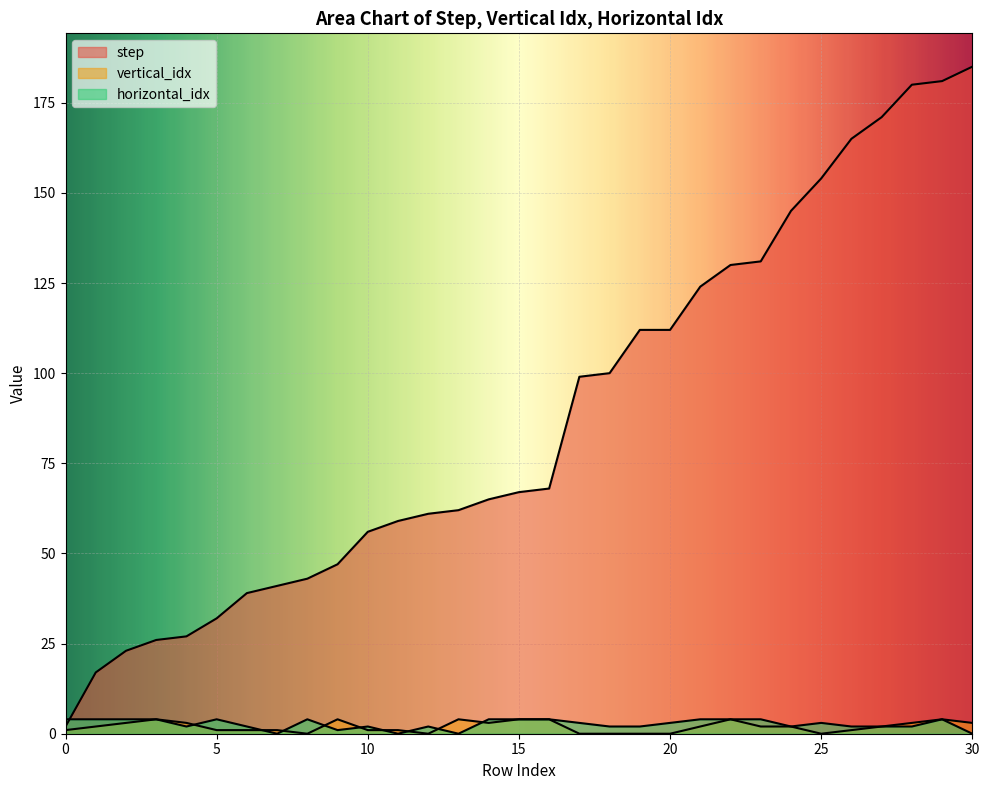

What are all the series names shown in the legend?

step, vertical_idx, horizontal_idx